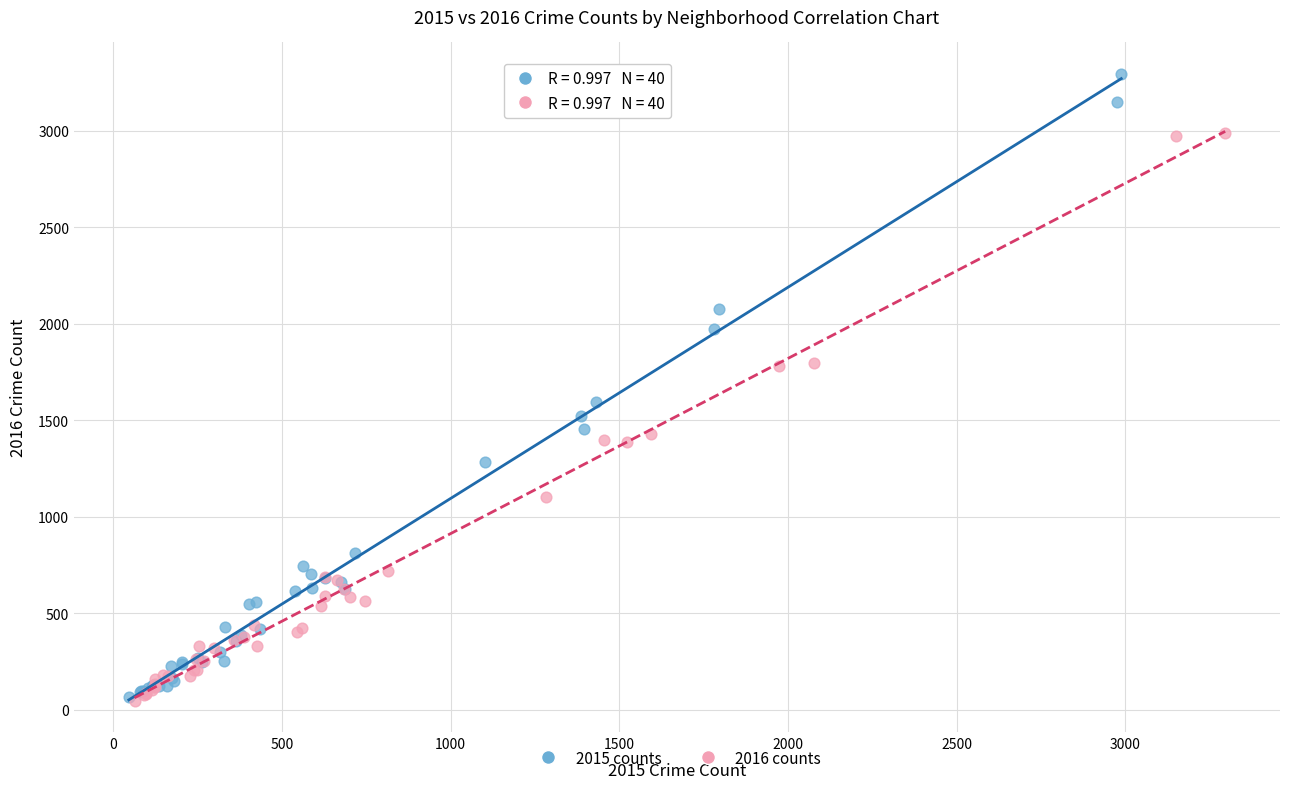

What are all the series names shown in the legend?

2015 counts, 2016 counts